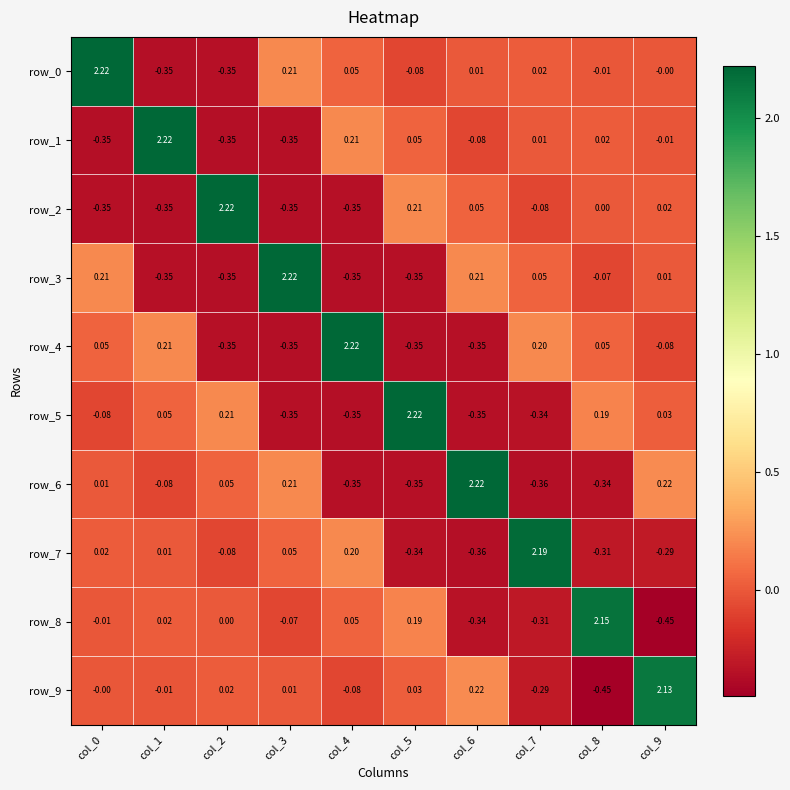

At how many categories does at least one series exceed 0?

10